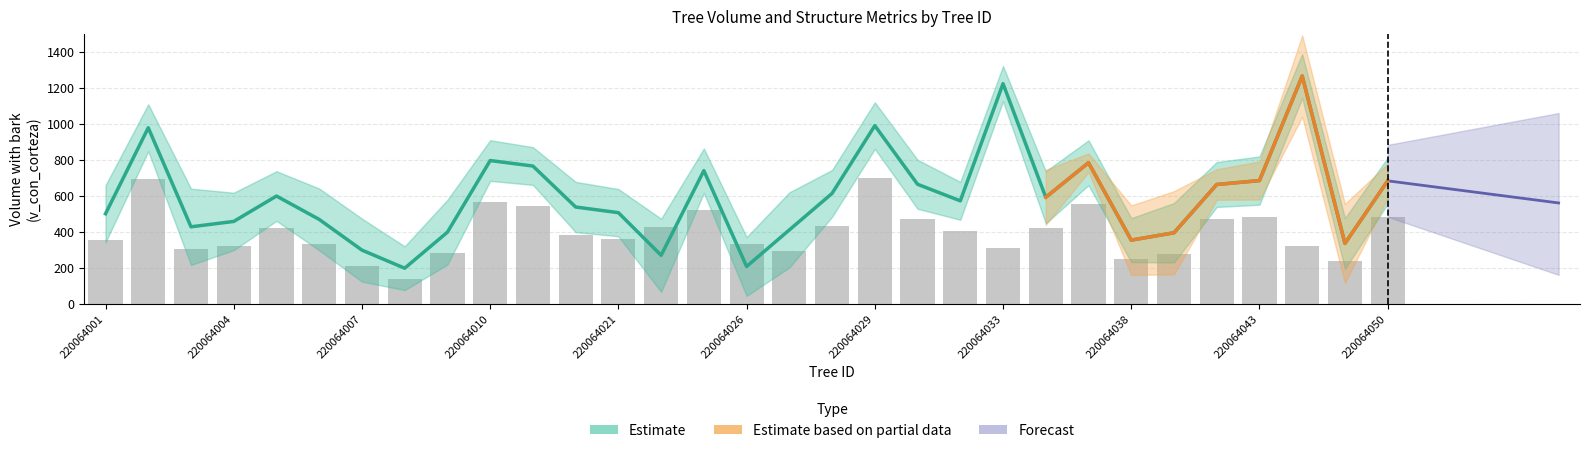

At which label is v_ha closest to 420?

220064035